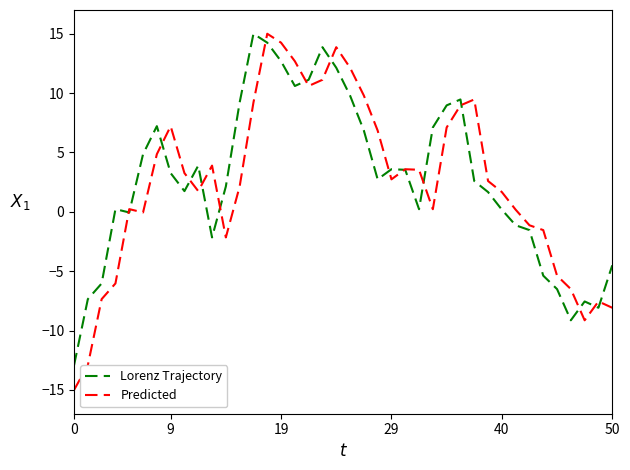

What is the greatest value displayed?

15.0